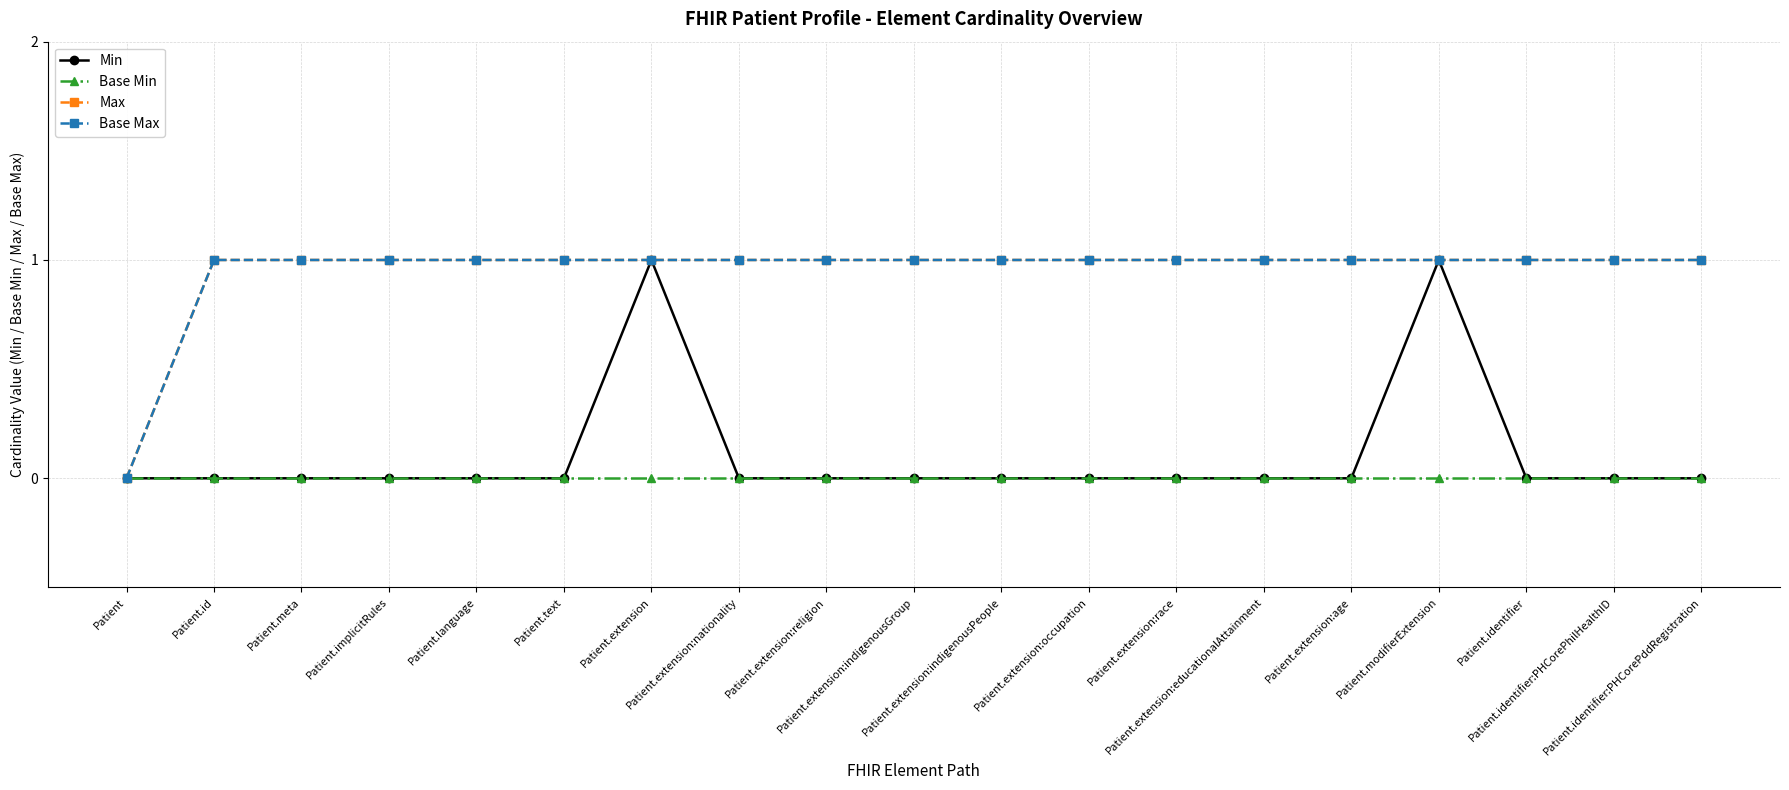

Which series has the largest range (max minus min)?

Min